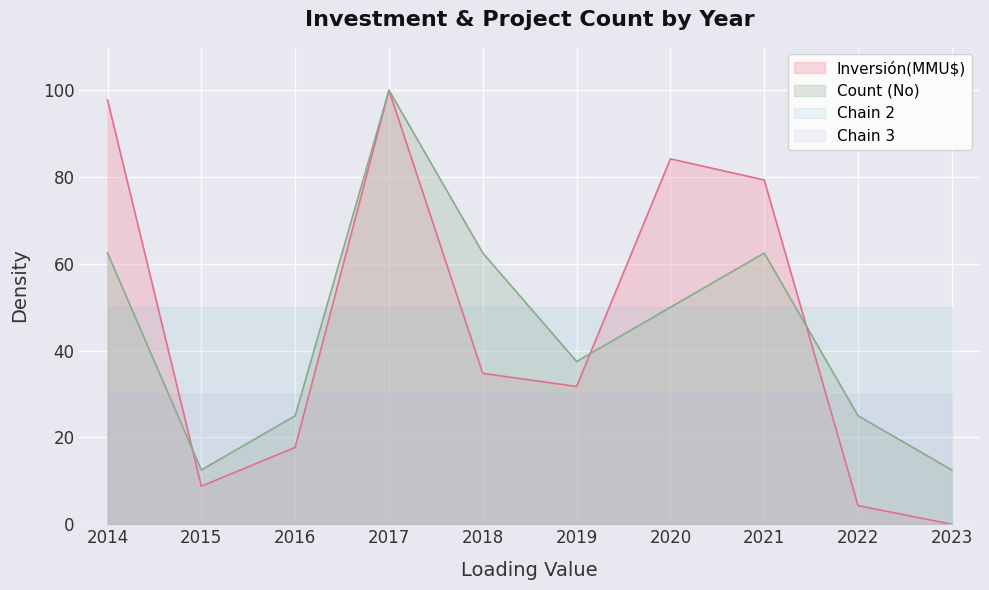

Is the value of Chain 2 at 2018 greater than the value of Chain 3 at 2021?

Yes